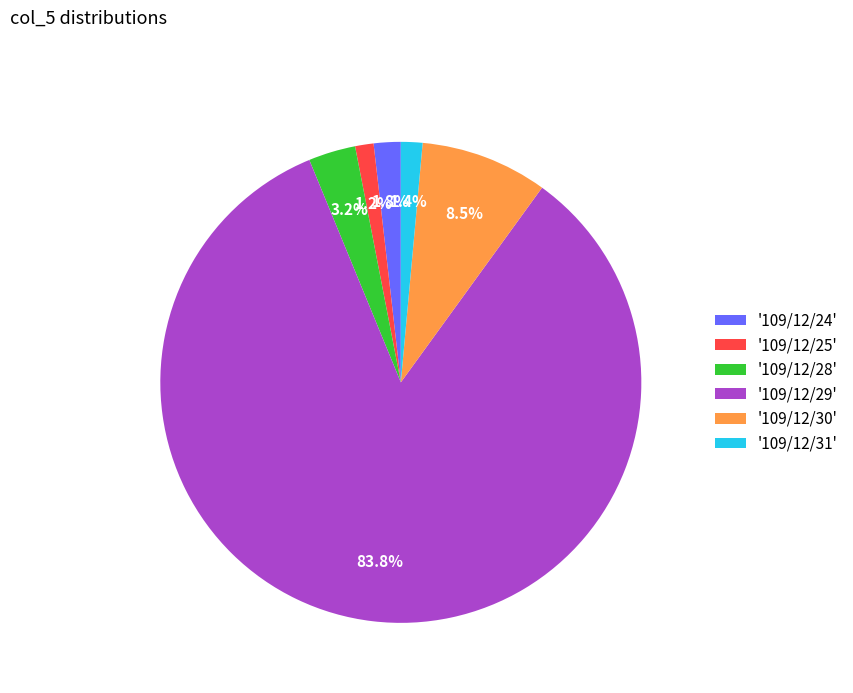

Which category accounts for the majority?

'109/12/29'